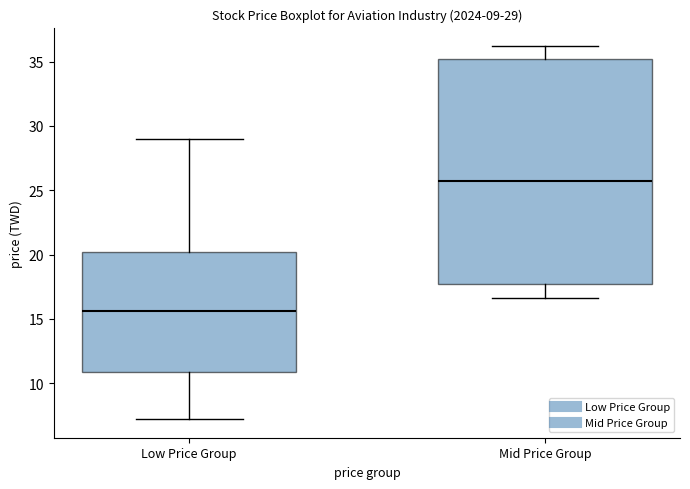

Comparing the boxes themselves (not the whiskers), which one is the tallest?

Mid Price Group